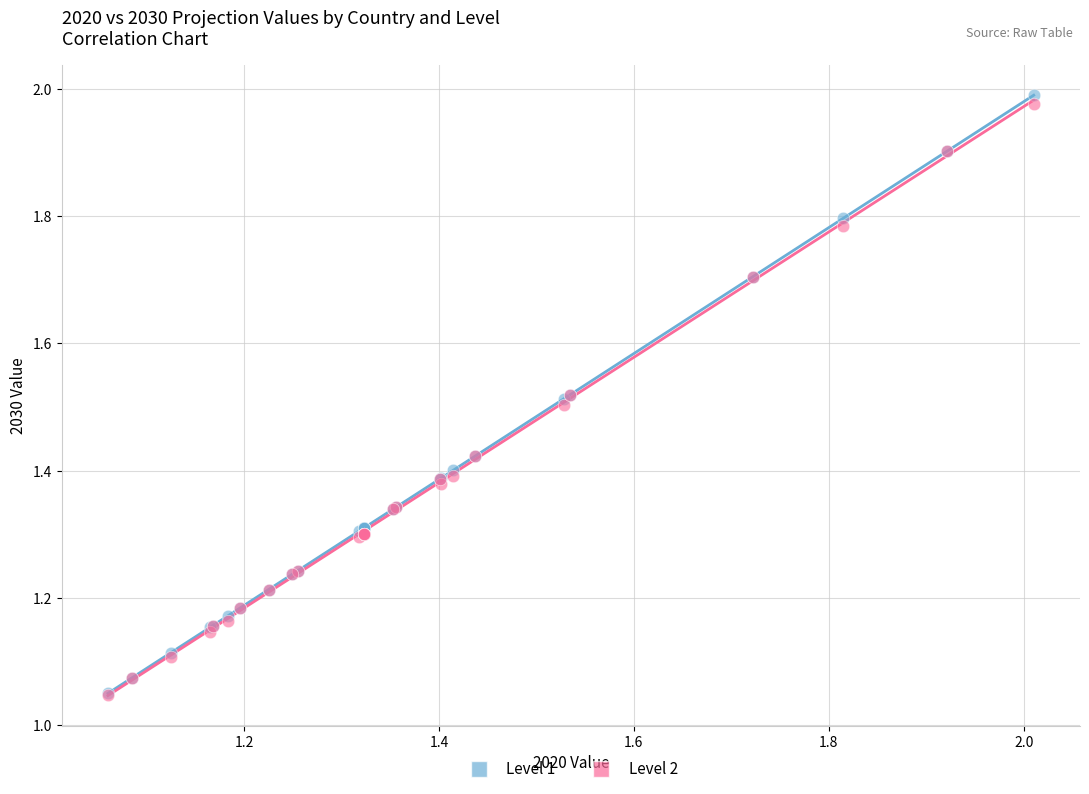

What are all the series names shown in the legend?

Level 1, Level 2